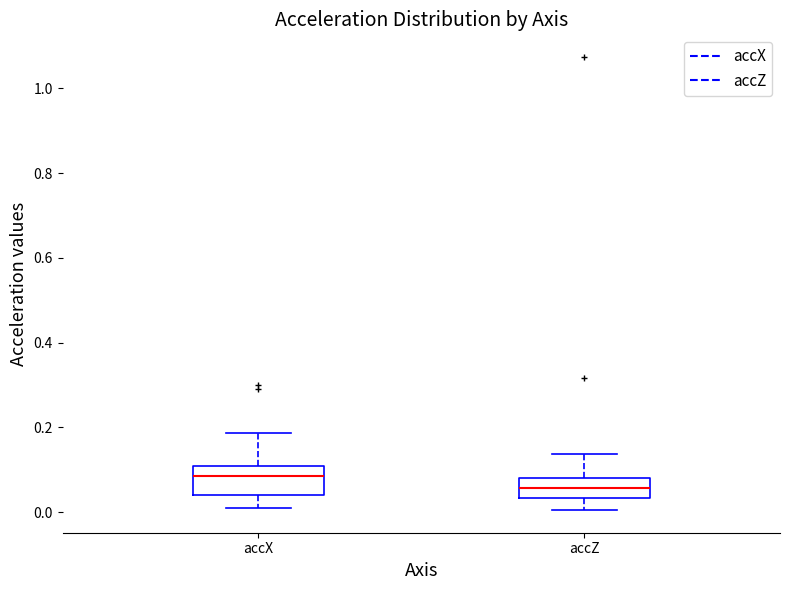

Which box has the lowest median line?

accZ